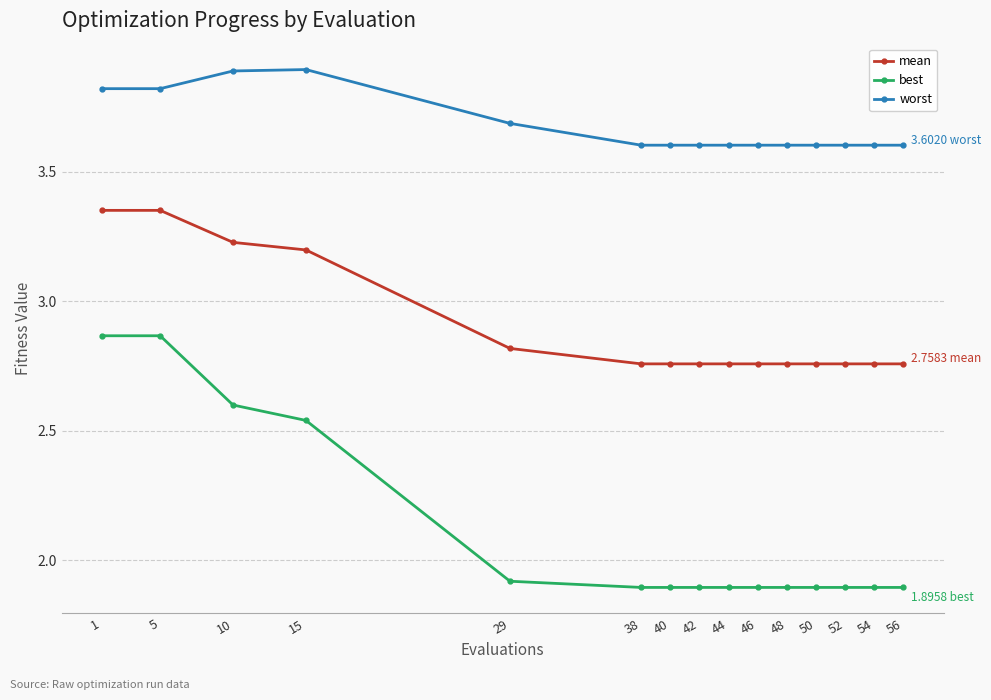

Which series changed the most between 5 and 46?

best